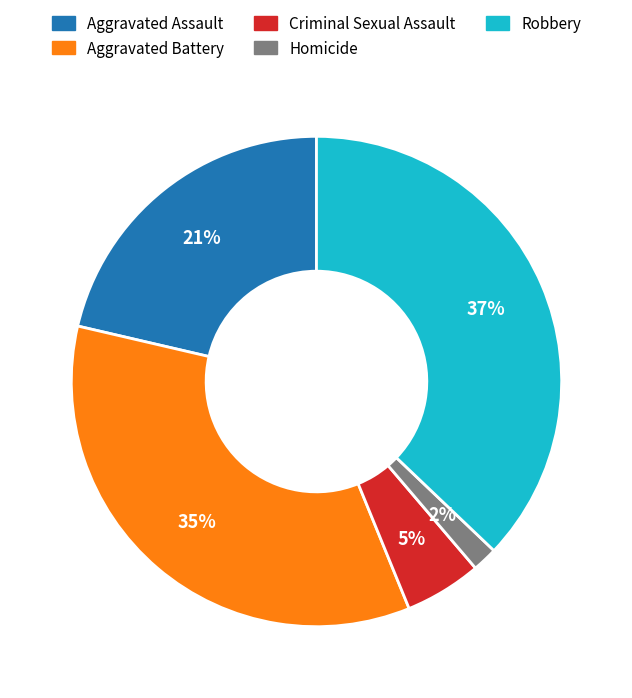

Rank the categories by value from highest to lowest.

Robbery, Aggravated Battery, Aggravated Assault, Criminal Sexual Assault, Homicide